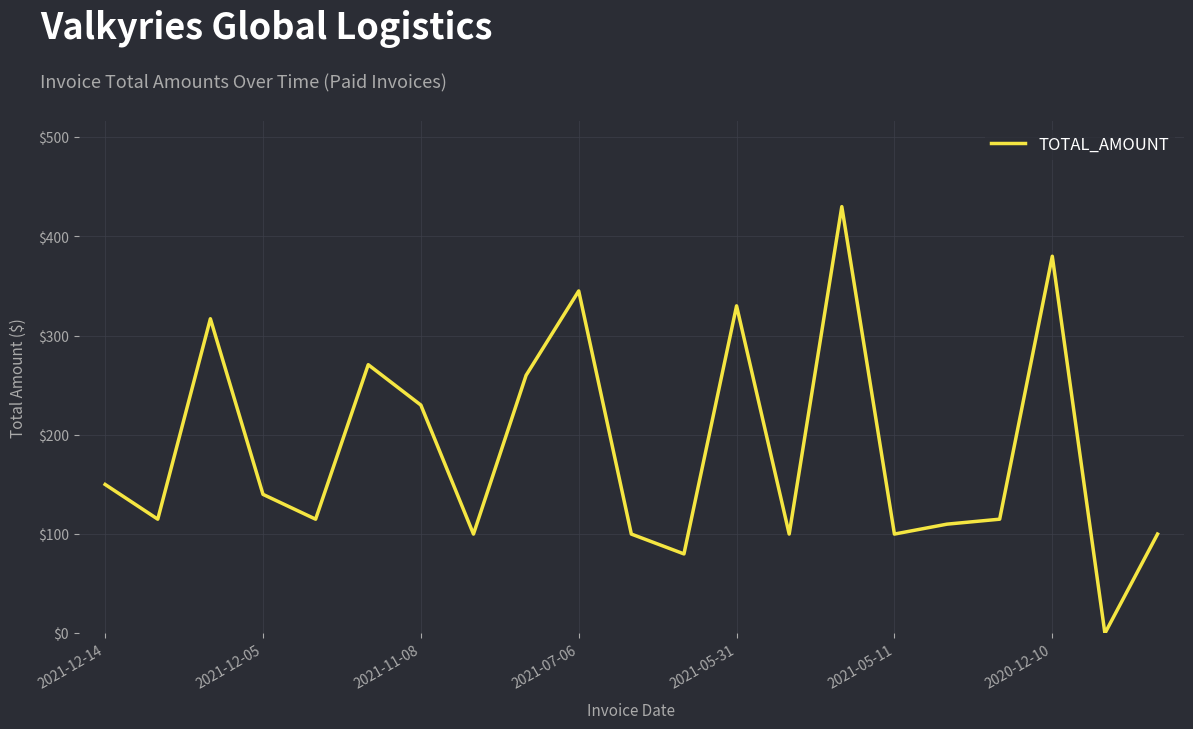

What is the difference between the maximum and minimum values?

430.0